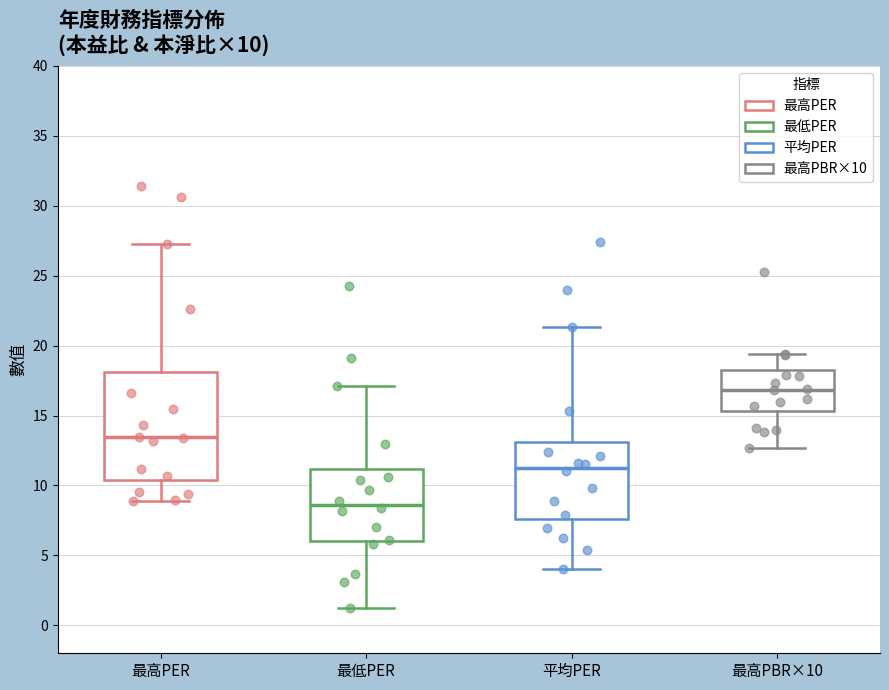

Which box's median line is the highest?

最高PBR×10